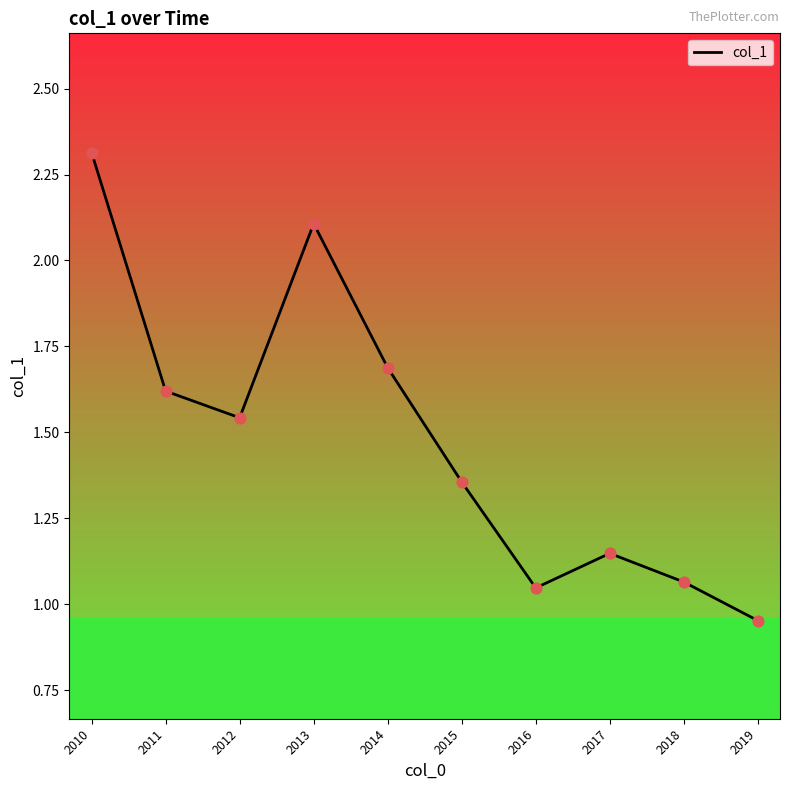

Between 2012 and 2010, which is larger?

2010